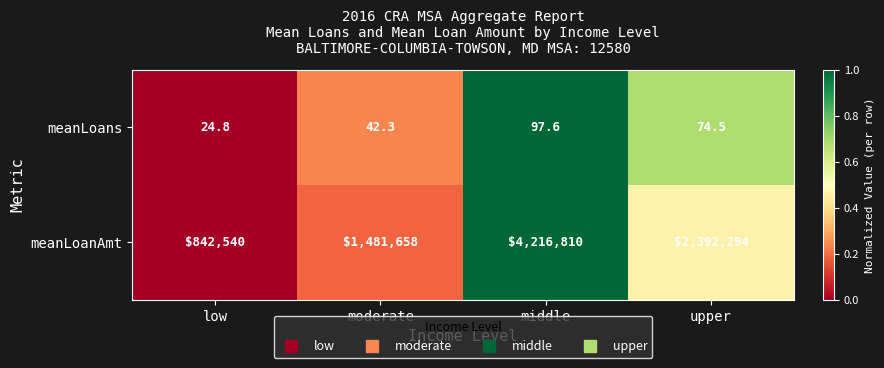

At which category is the sum across all series the highest?

middle